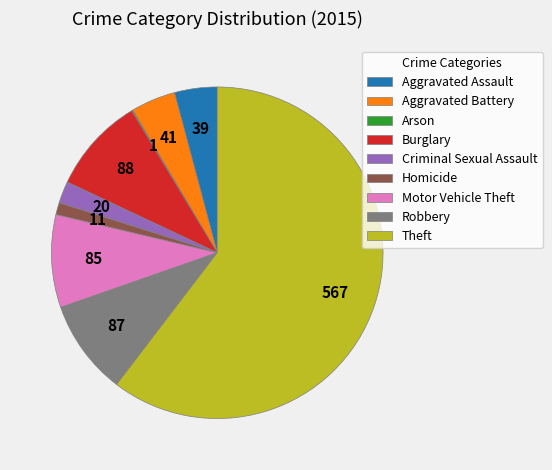

True or false: Motor Vehicle Theft accounts for 19% of the total.

False